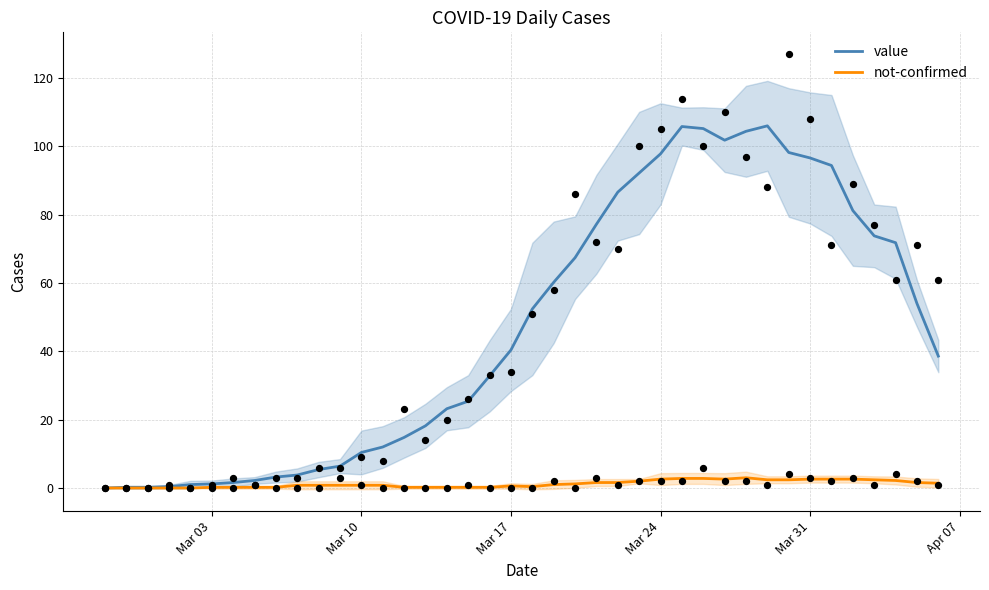

Which series contains the lowest Y value?

value